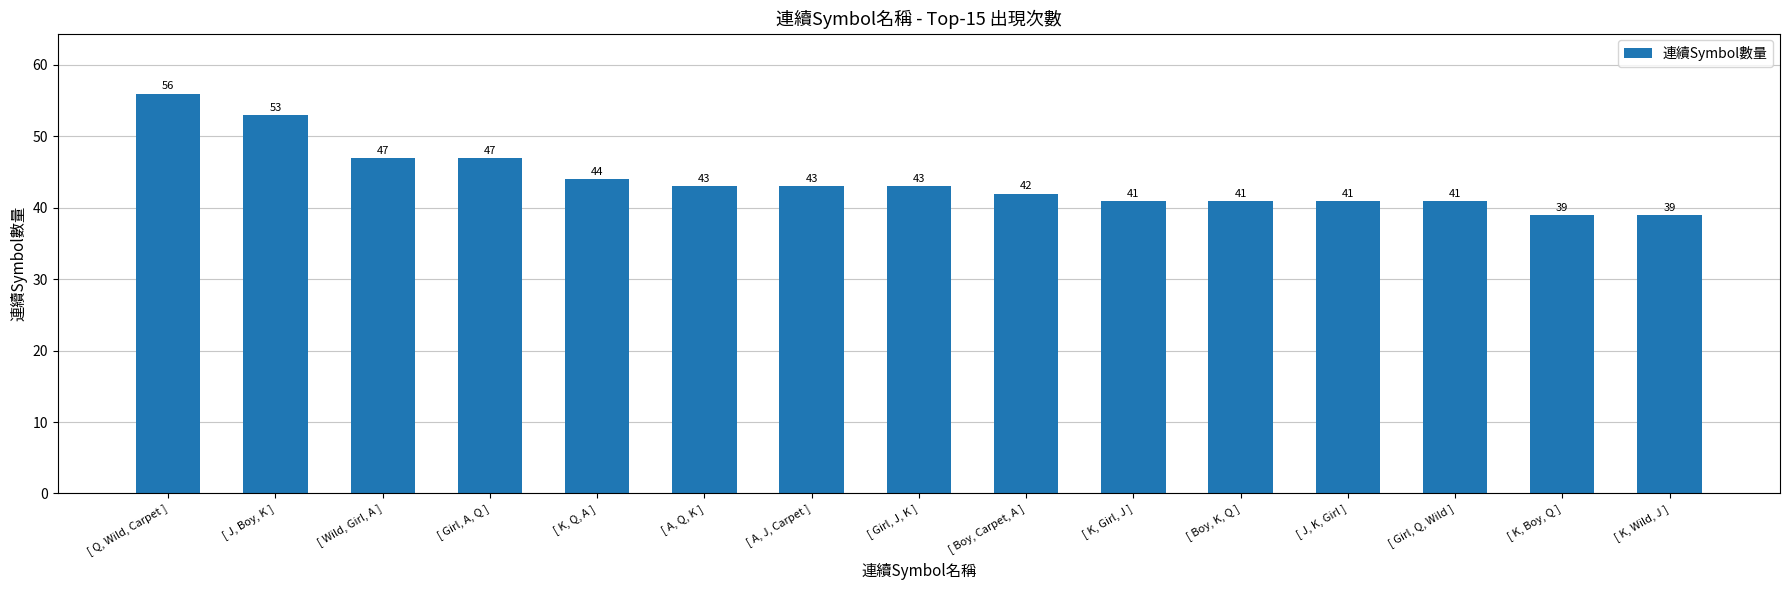

Is it true that the value at [ J, Boy, K ] is 53?

True